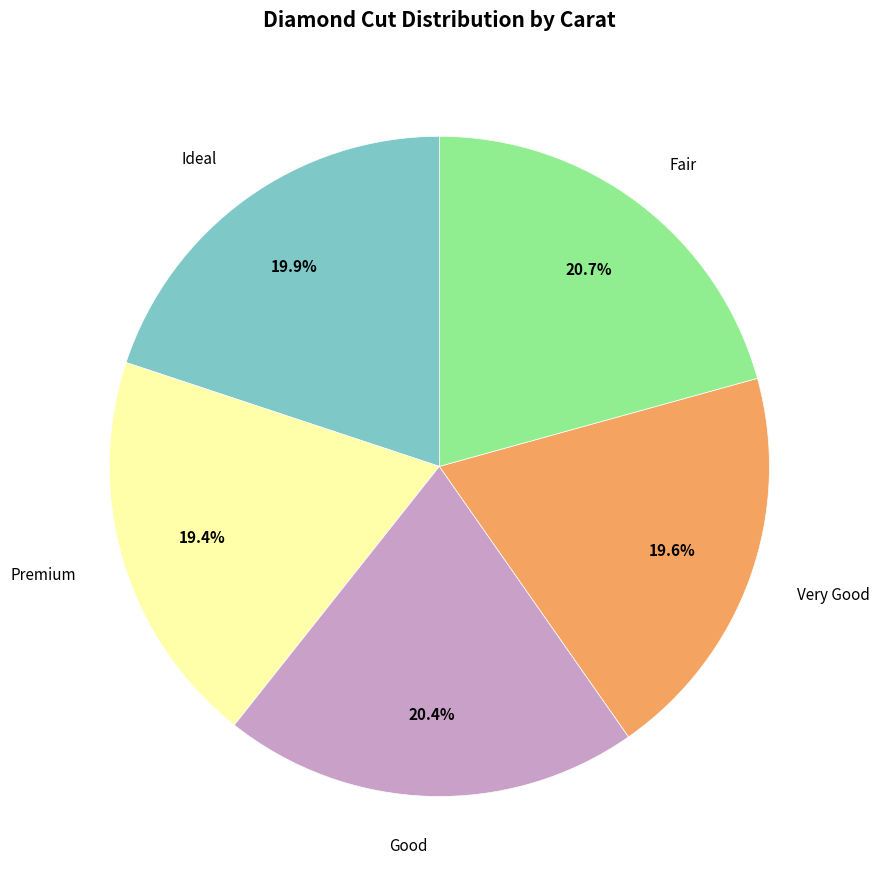

Does any single category account for the majority?

No